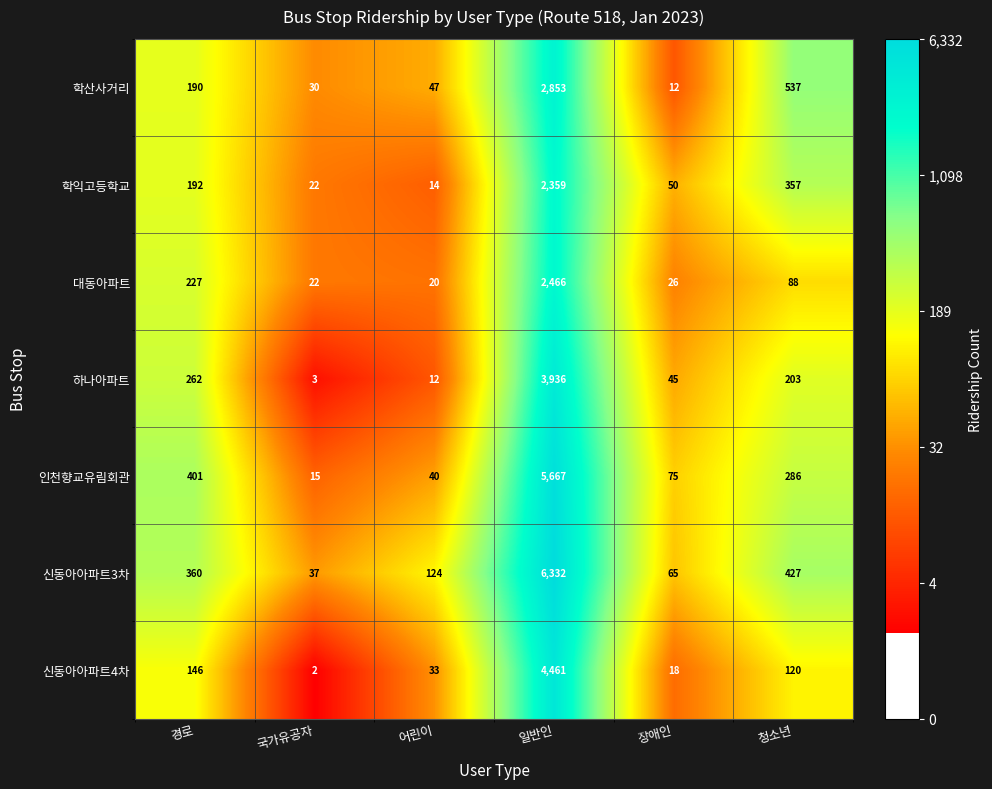

True or false: 신동아아파트3차 has a value of 65 at 장애인.

True